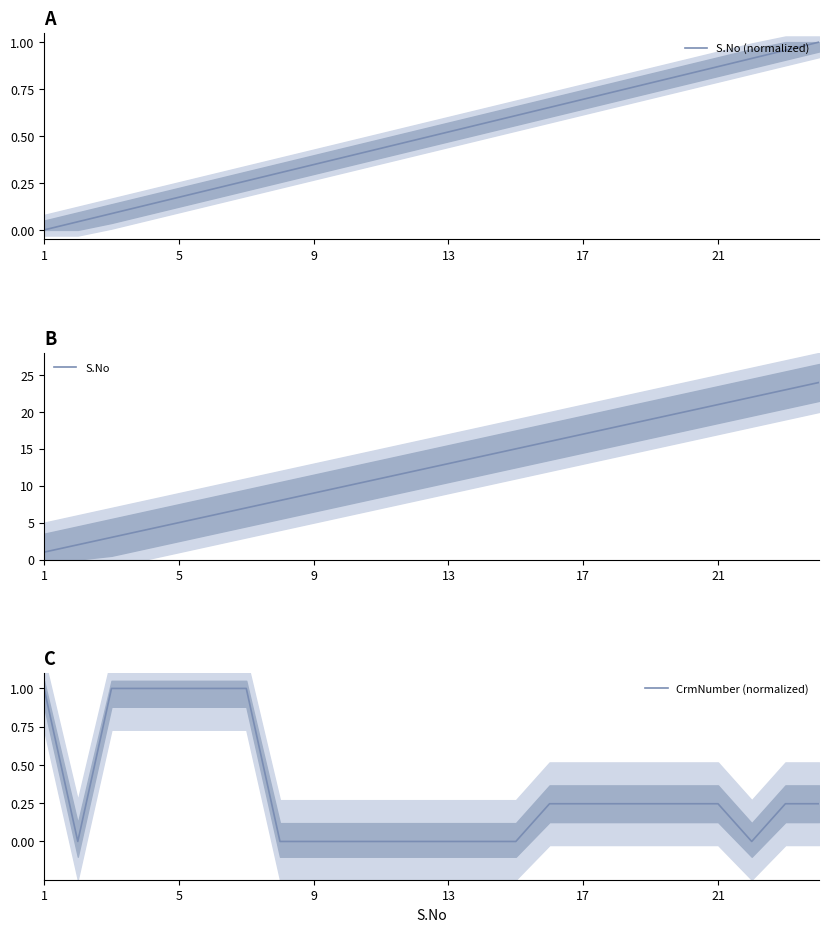

What is the maximum value for CrmNumber (normalized)?

1.0